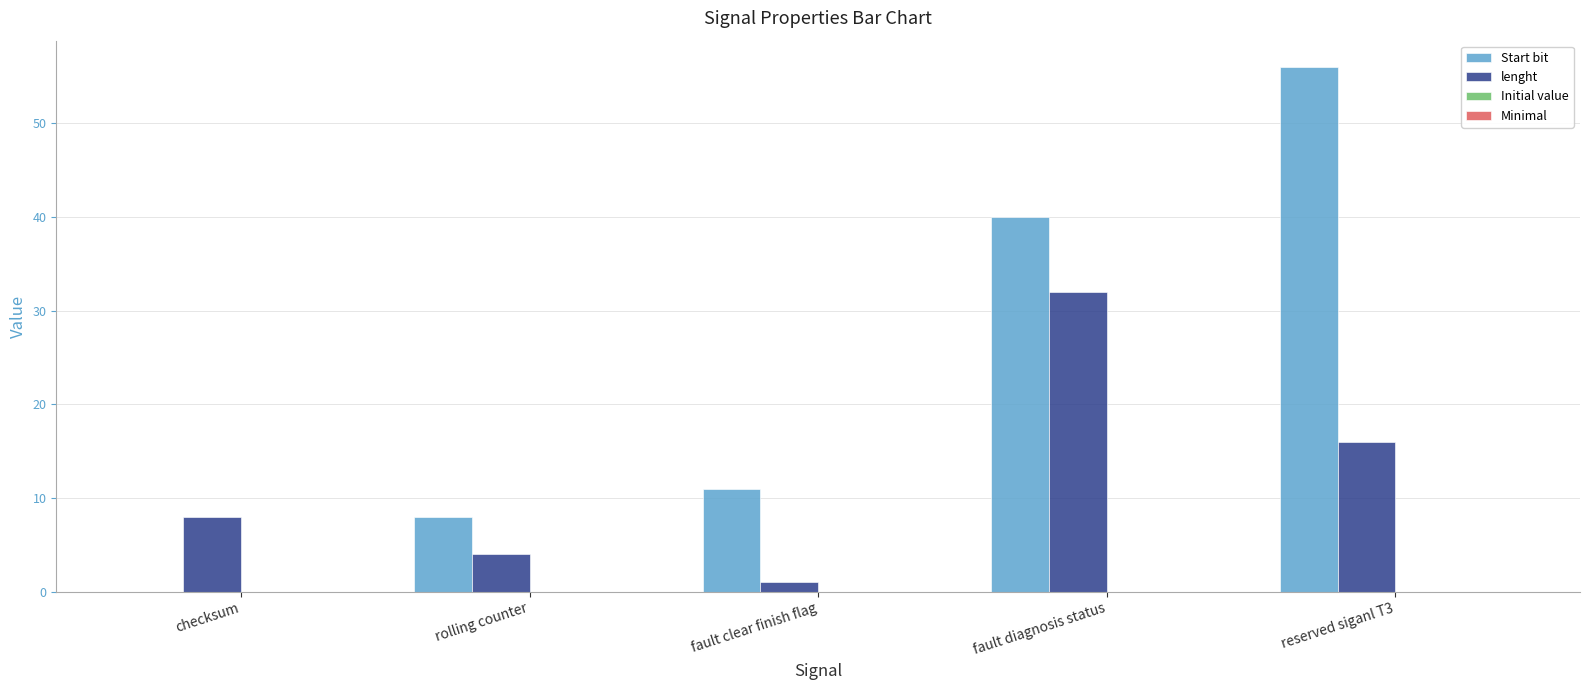

What is the sum of all Start bit values?

115